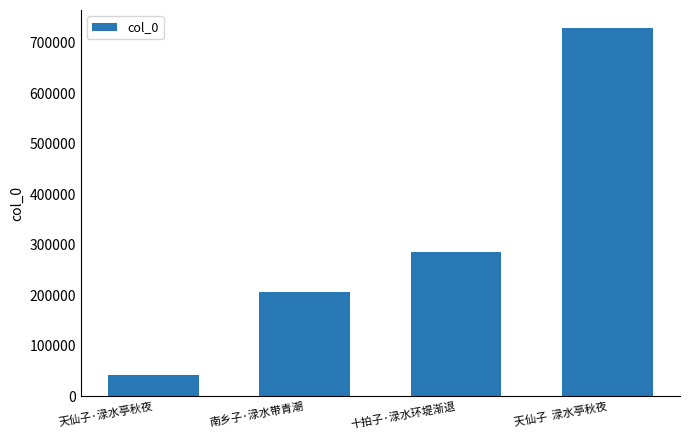

Which has a higher value, 南乡子·渌水带青潮 or 天仙子  渌水亭秋夜?

天仙子  渌水亭秋夜